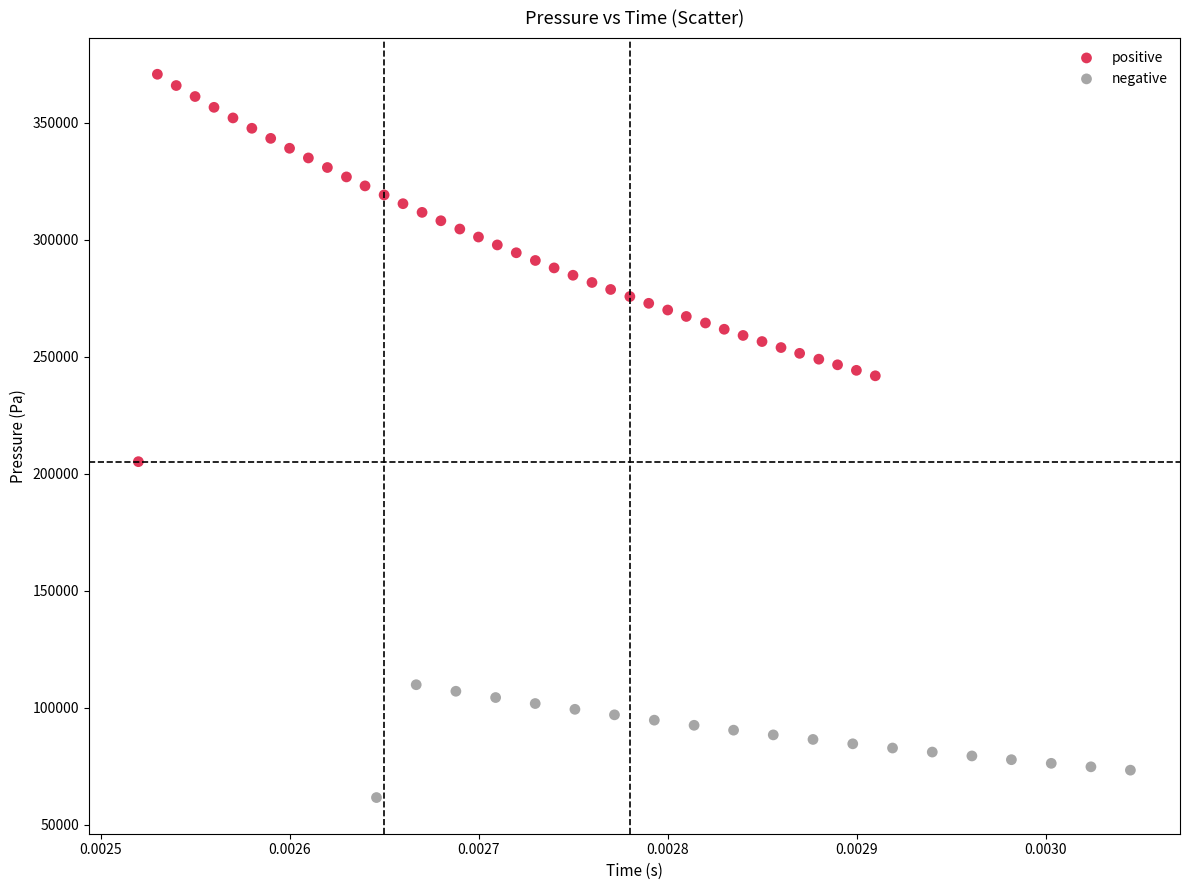

Which series has the widest spread of Y values?

positive